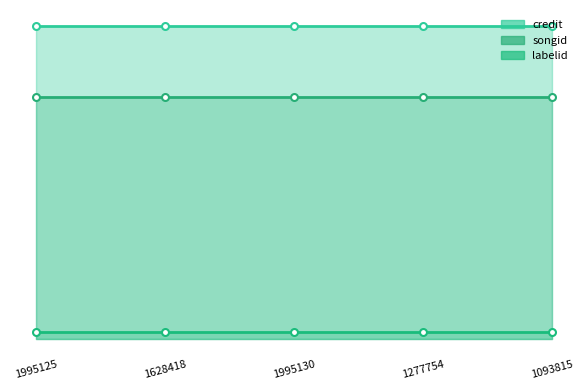

Between 1995130 and 1277754, which series saw the biggest shift?

credit